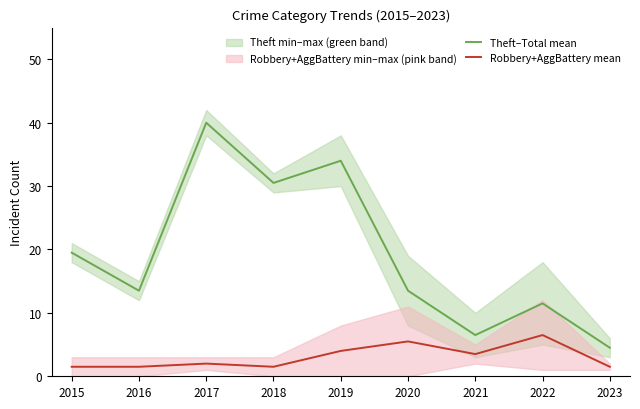

Which series has the widest spread of values?

Theft–Total mean